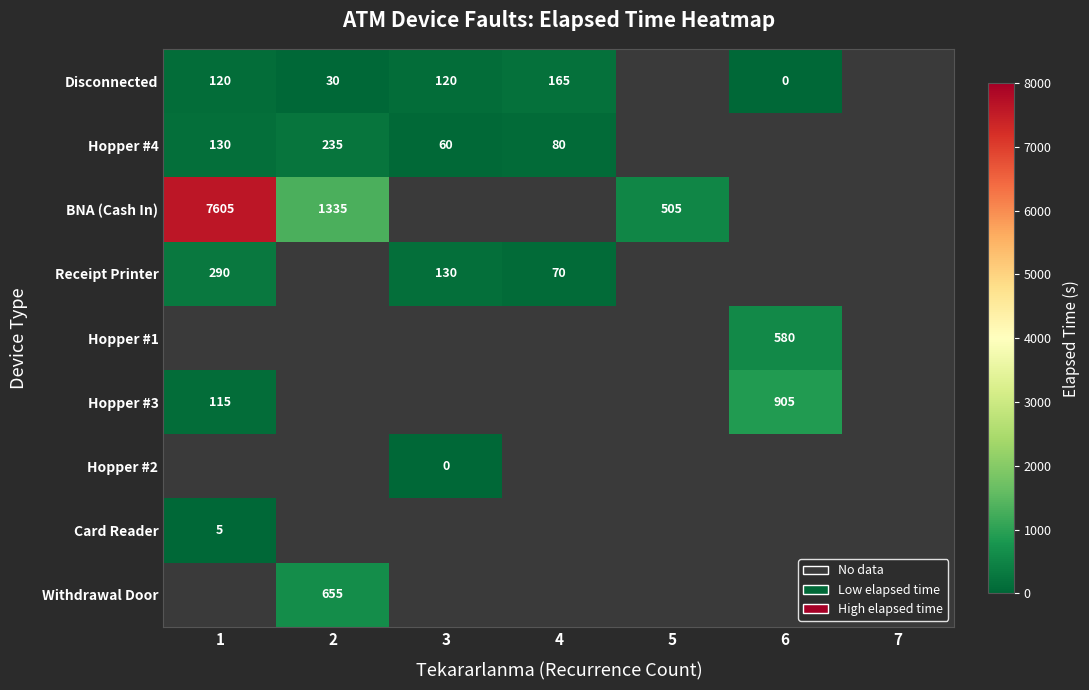

How many data points does each series have?

7